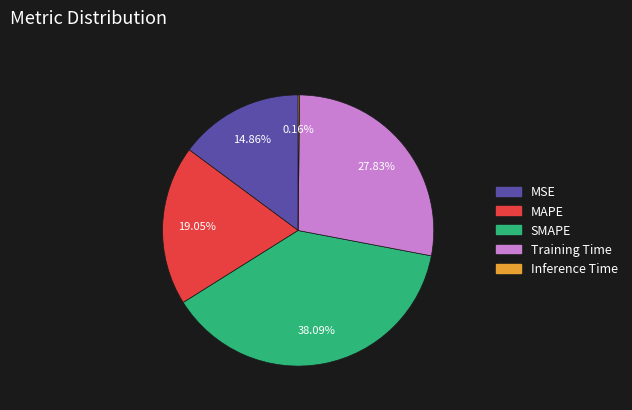

Which category has the biggest portion of the pie?

SMAPE